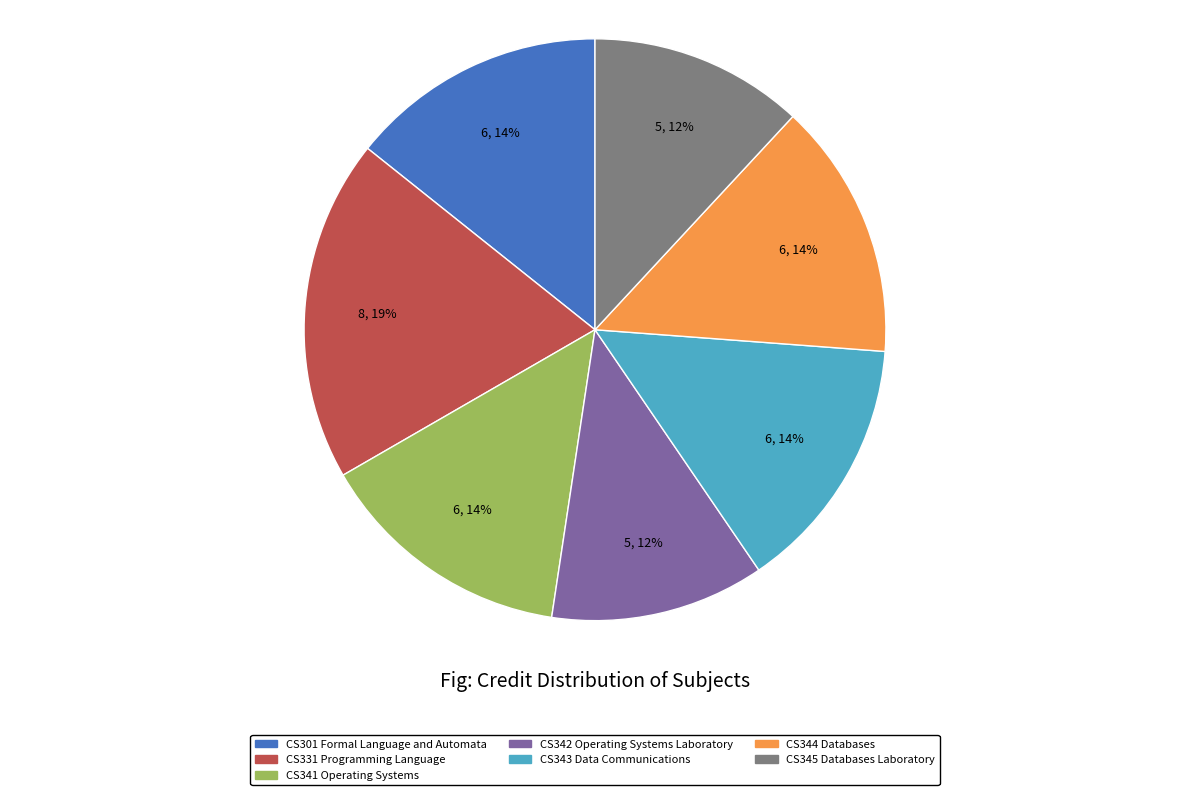

To the nearest percent, what is the average slice percentage?

14%